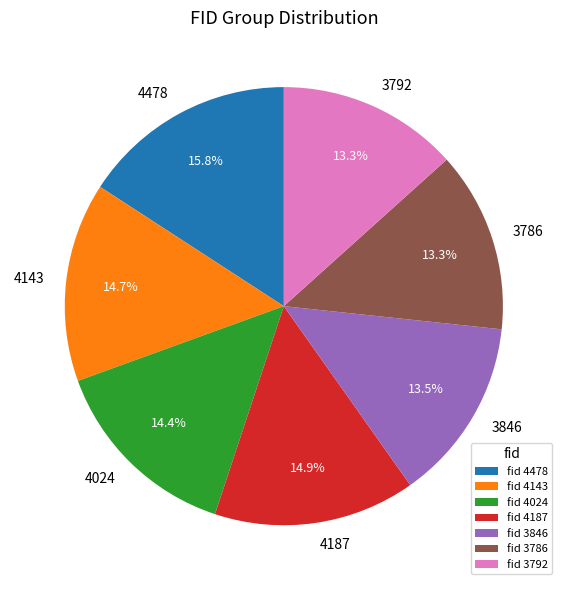

Combined, do 4143 and 4478 account for over 50%?

No